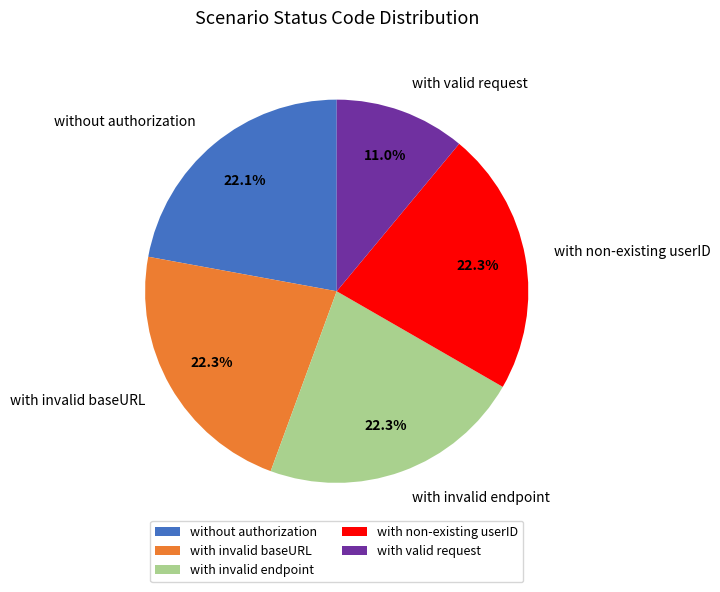

What is the smallest slice in the pie chart?

with valid request